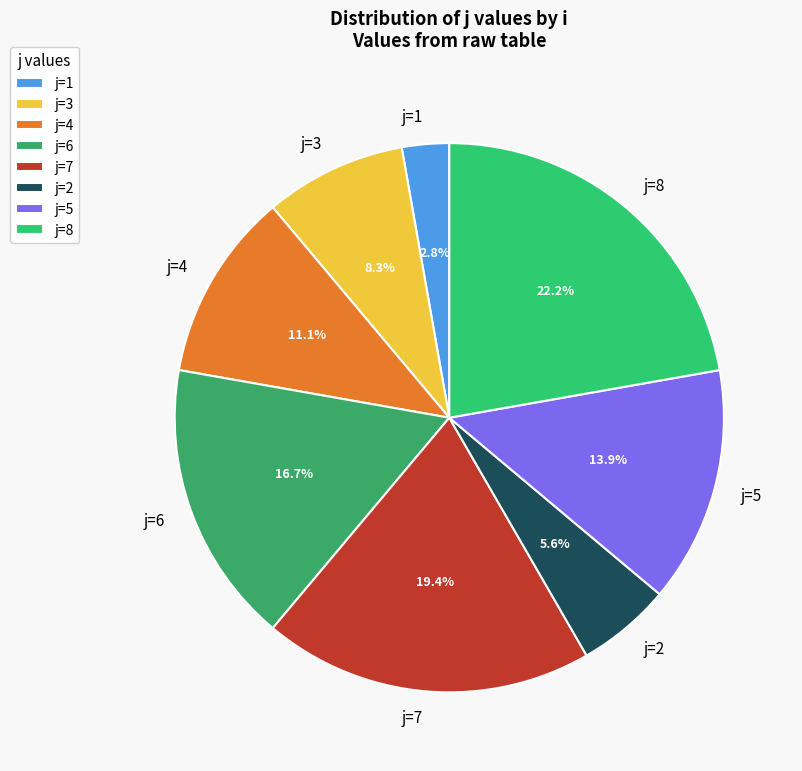

To the nearest percent, what is the difference between the largest and smallest slice percentages?

19%